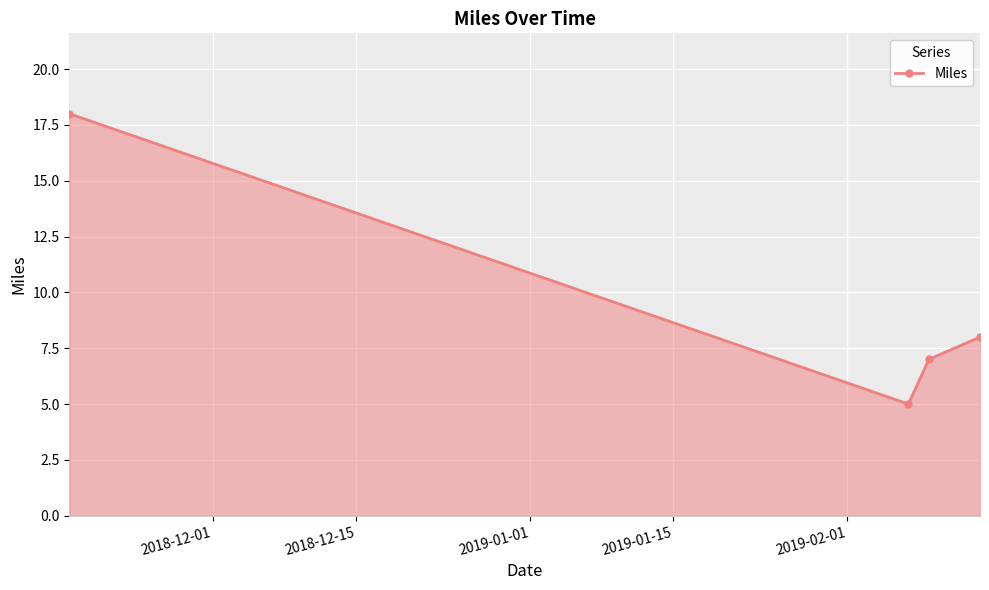

True or false: the data has more than 1 interior local peaks.

False